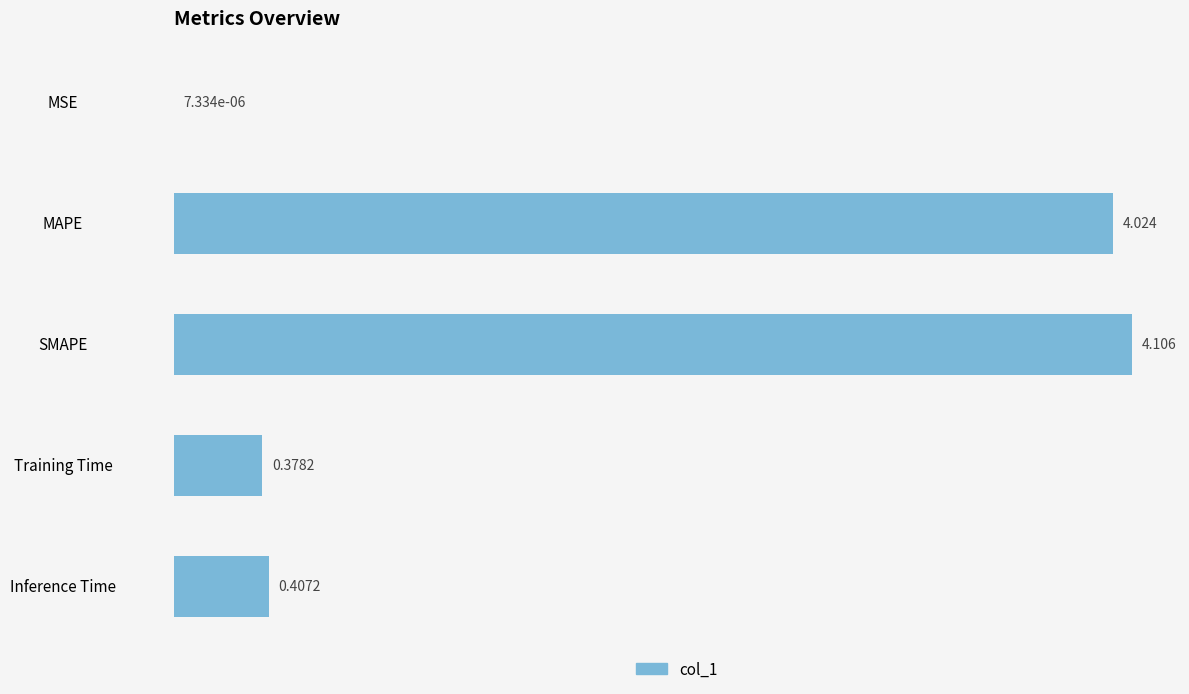

How many series are shown in this chart?

1